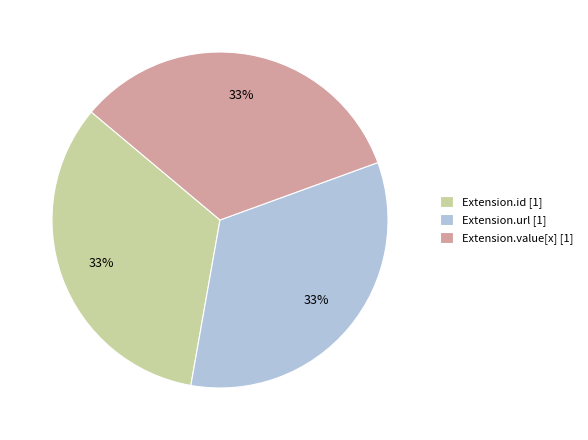

How many slices are in this pie chart?

3